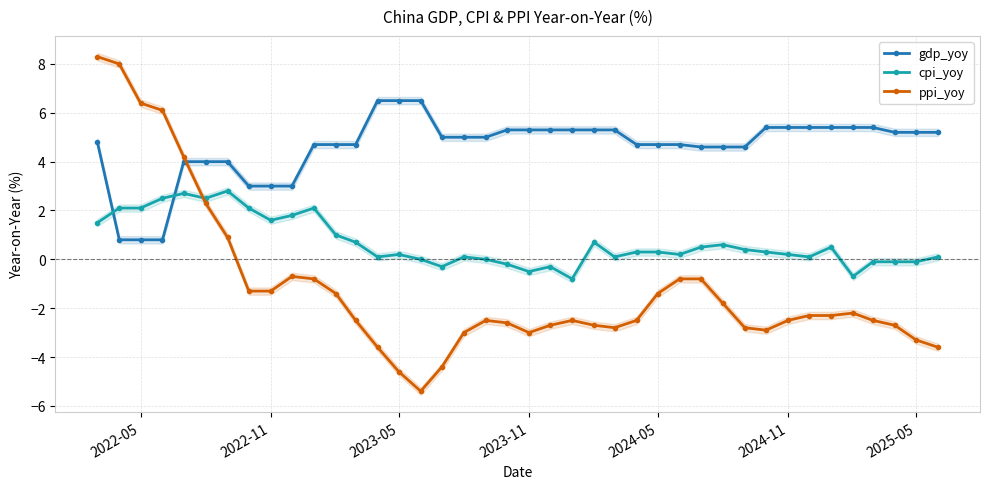

How many intersections are there between cpi_yoy and gdp_yoy?

2